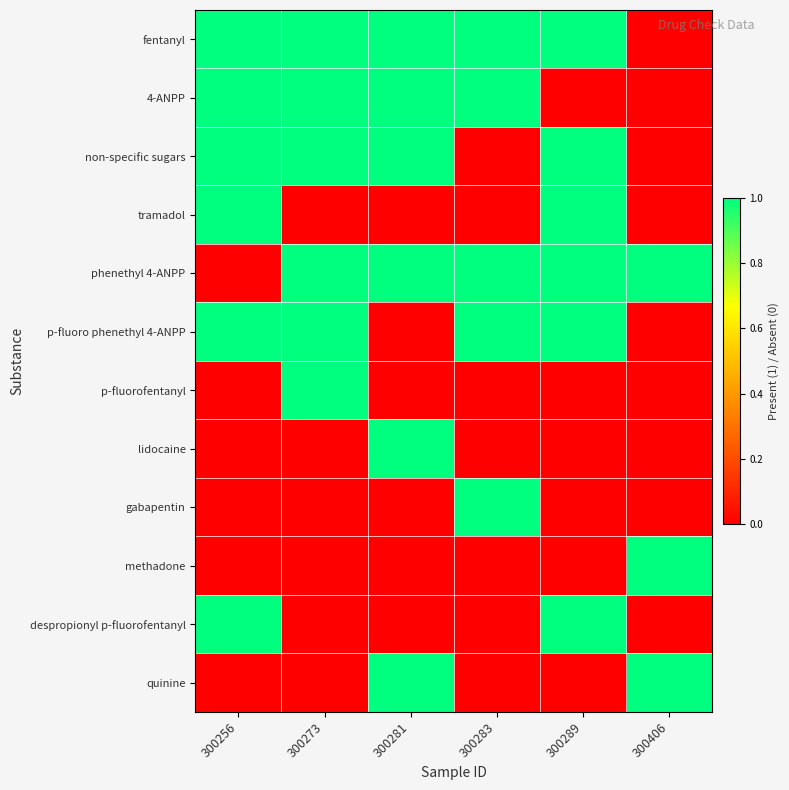

At how many categories does at least one series exceed 0?

6